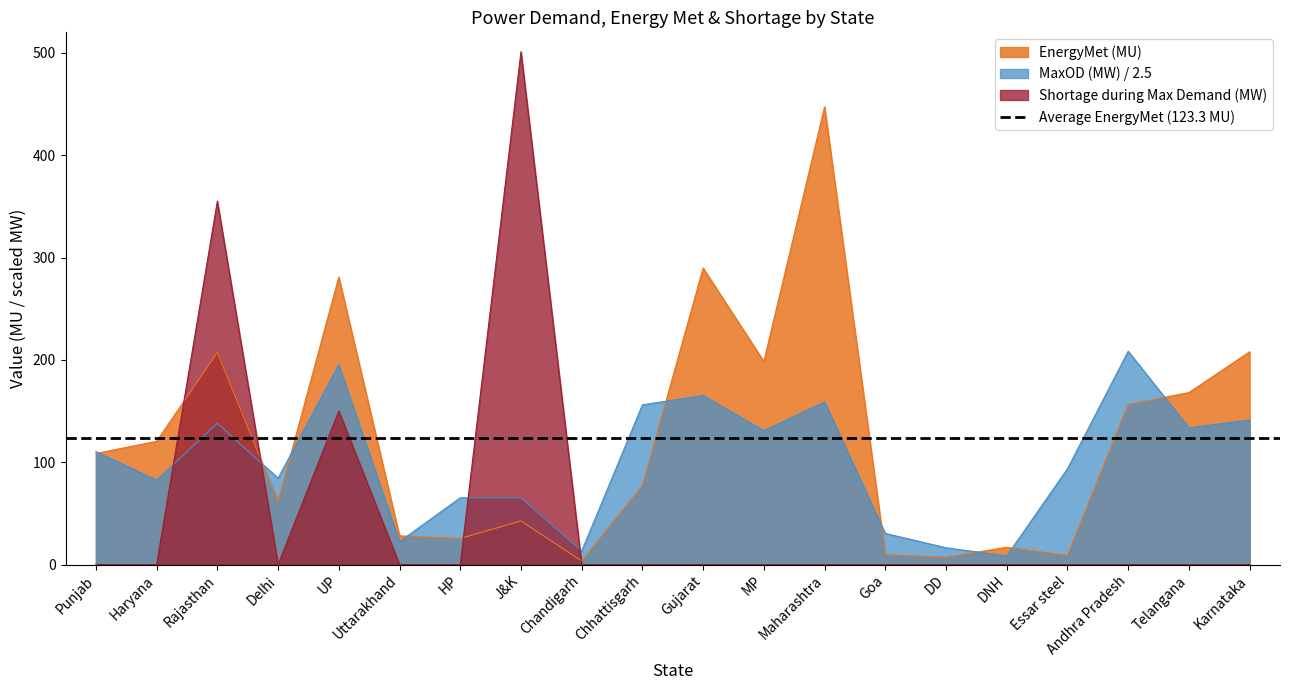

List the series in order of their overall mean, highest first.

EnergyMet (MU), MaxOD (MW), Shortage (MW)